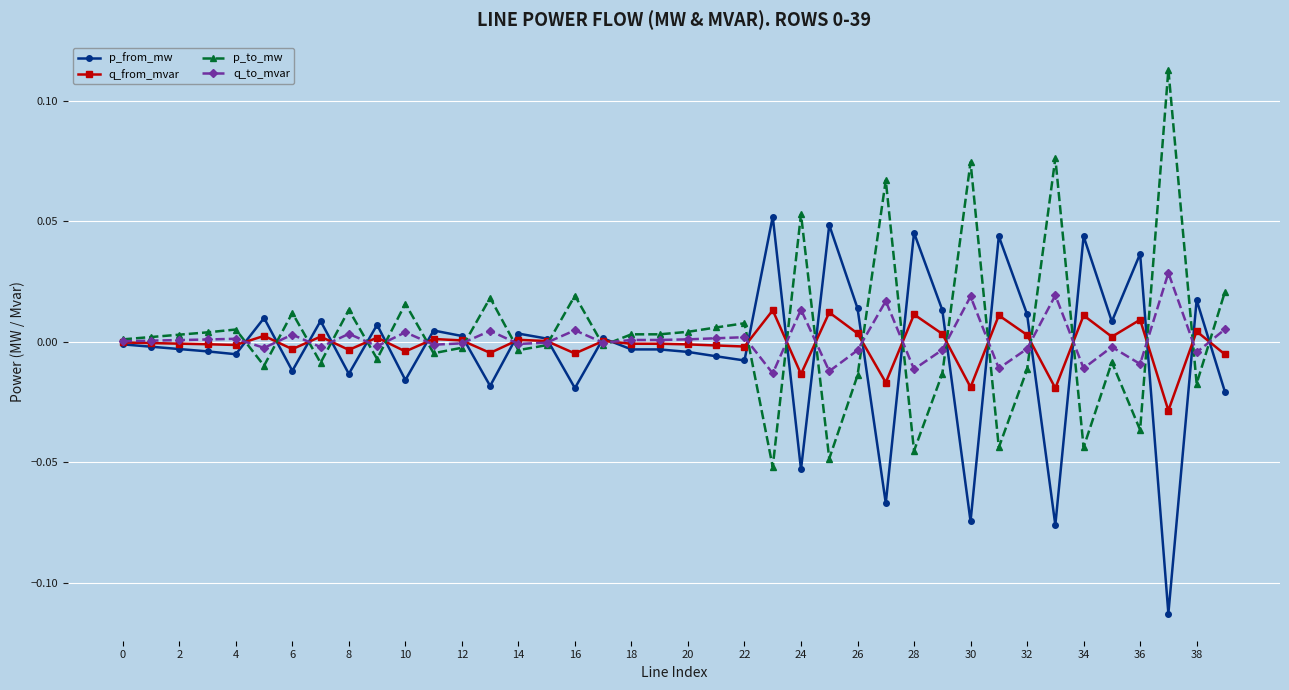

After their last crossing, which series has the higher values: q_to_mvar or p_from_mw?

q_to_mvar